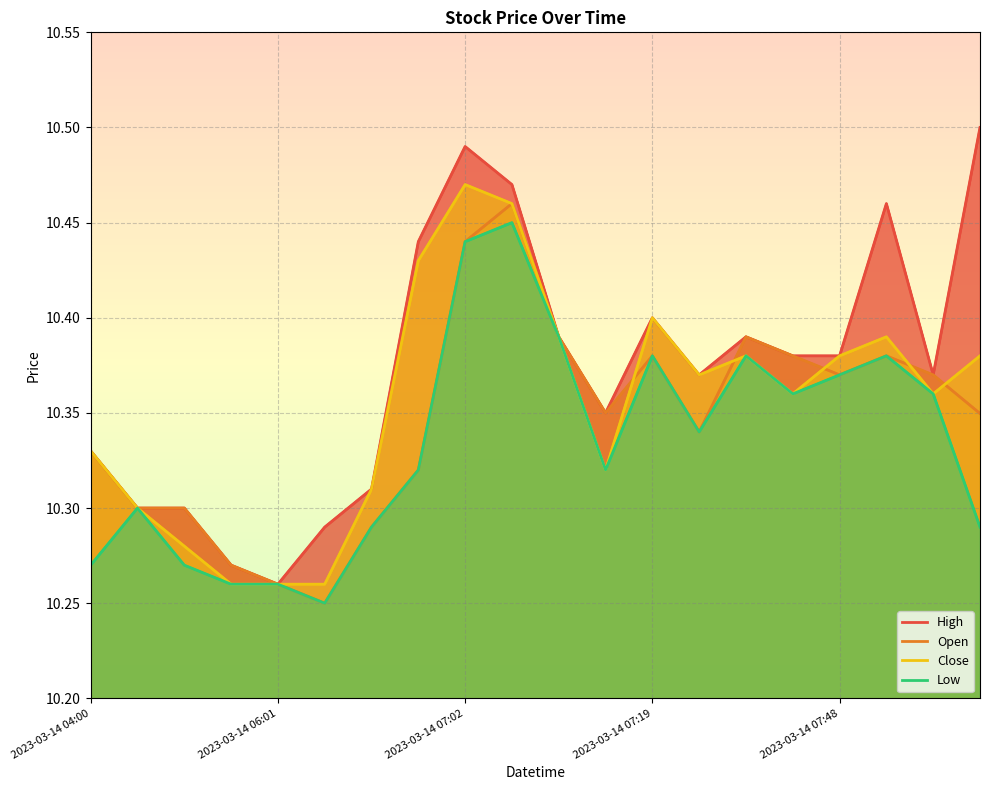

What are all the series names shown in the legend?

High, Open, Close, Low